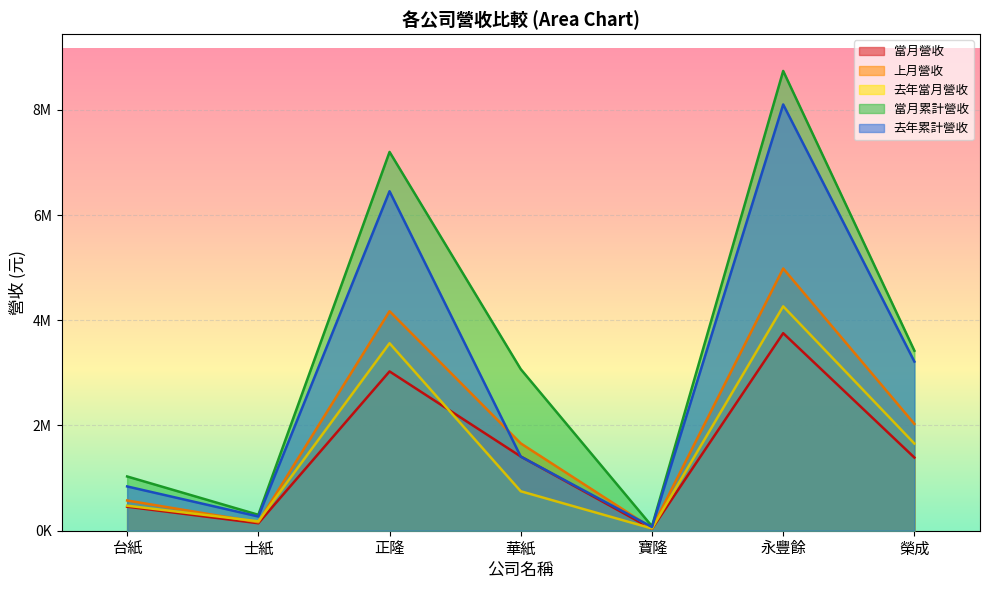

Rank the series by their maximum value, from lowest to highest.

當月營收, 去年當月營收, 上月營收, 去年累計營收, 當月累計營收